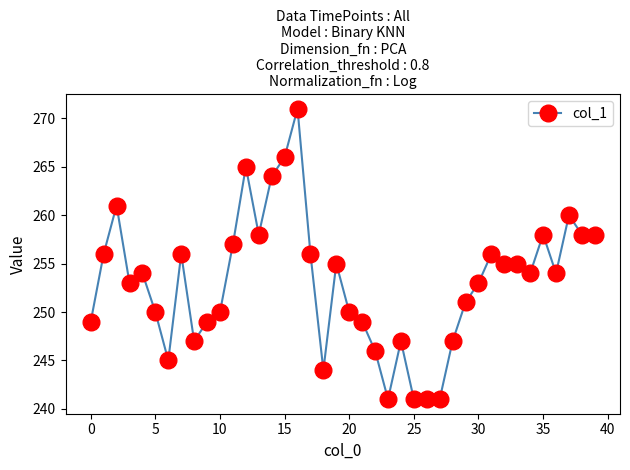

True or false: the data has more than 2 interior local peaks.

True